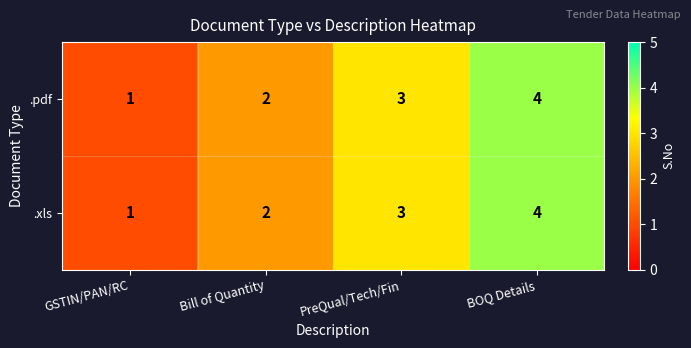

What is the highest value of the .pdf series?

4